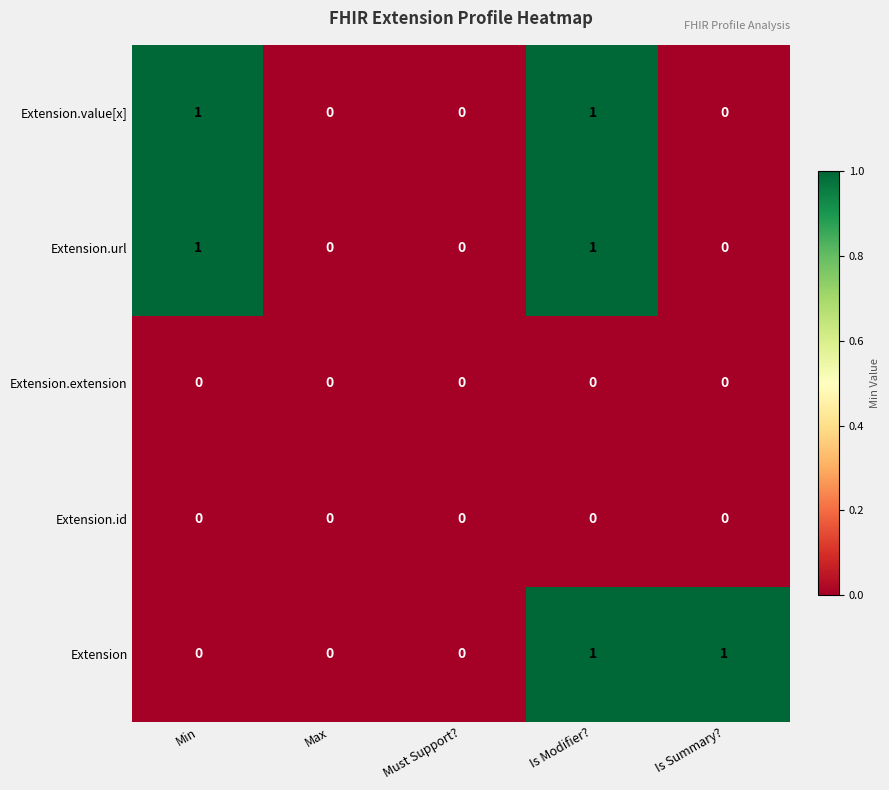

True or false: Extension.extension has a value of 0 at Is Modifier?.

True